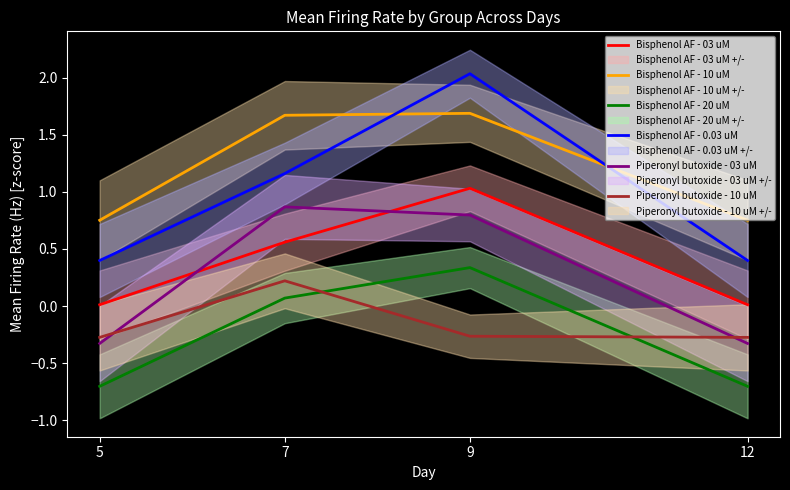

Is the value of Piperonyl butoxide - 03 uM at 9 greater than the value of Bisphenol AF - 20 uM at 9?

Yes